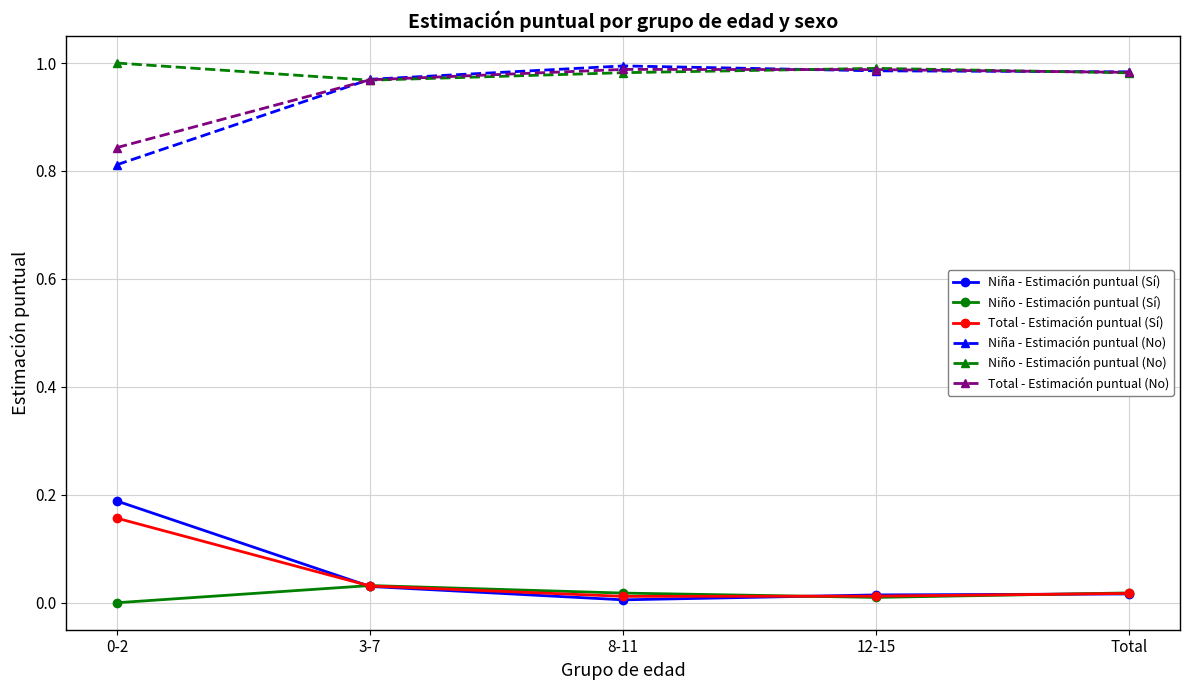

True or false: Total - Estimación puntual (No) has more than 2 interior local peaks.

False